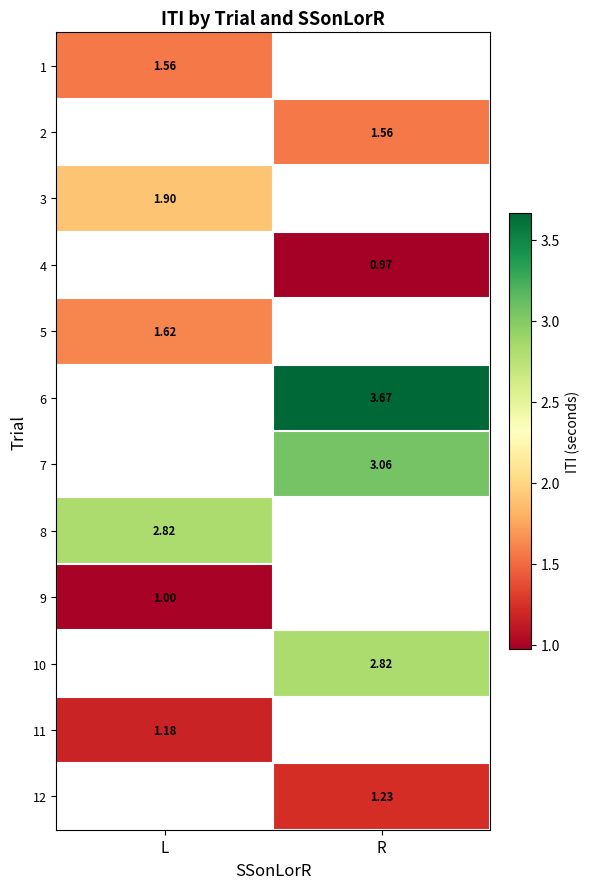

Which category has the lowest value across all series?

R